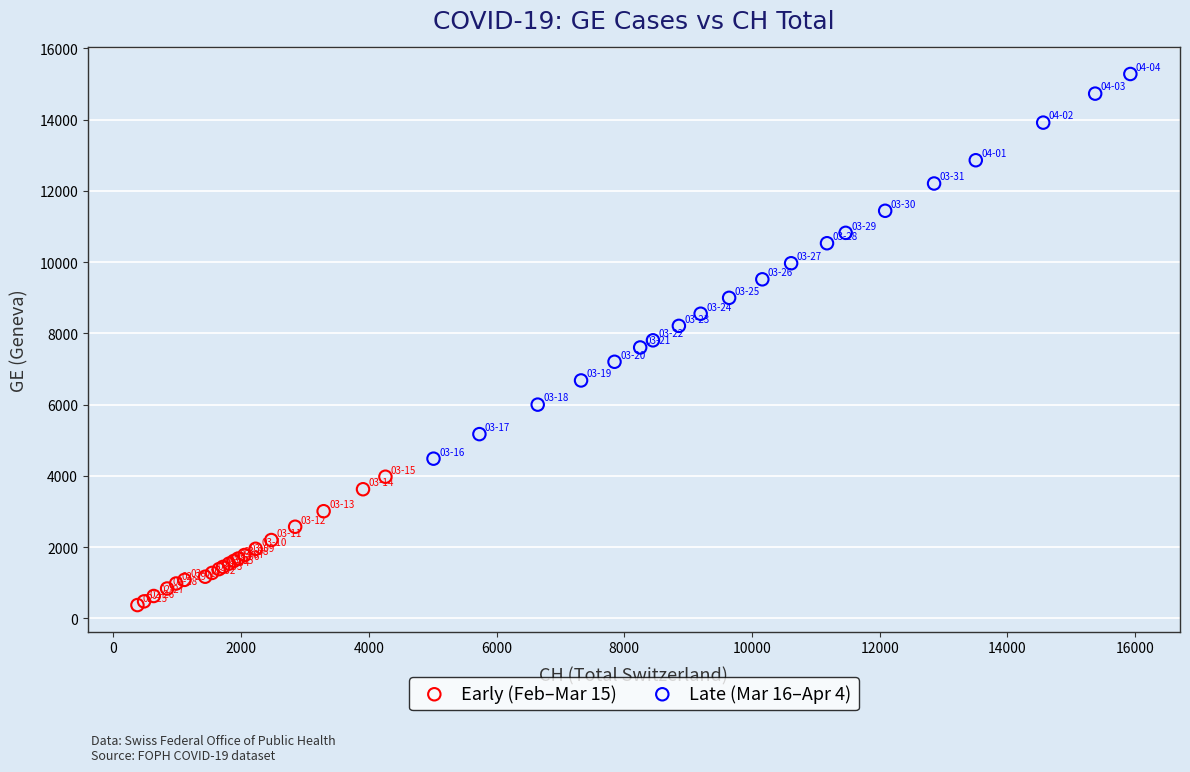

Which series contains the highest Y value?

Late (Mar 16–Apr 4)